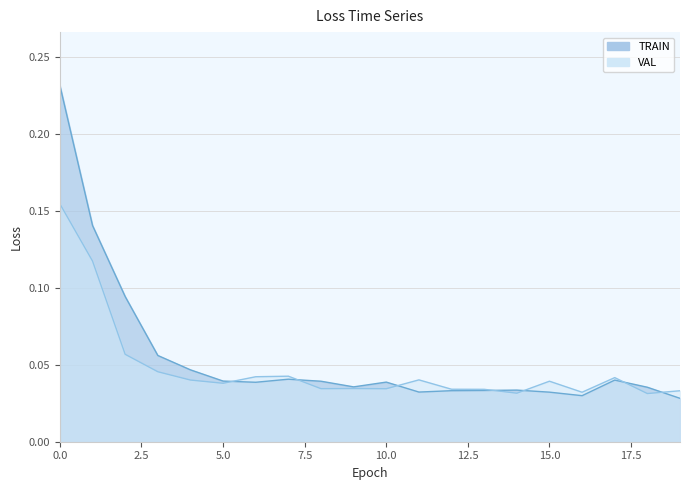

What is the sum of all TRAIN values?

1.1